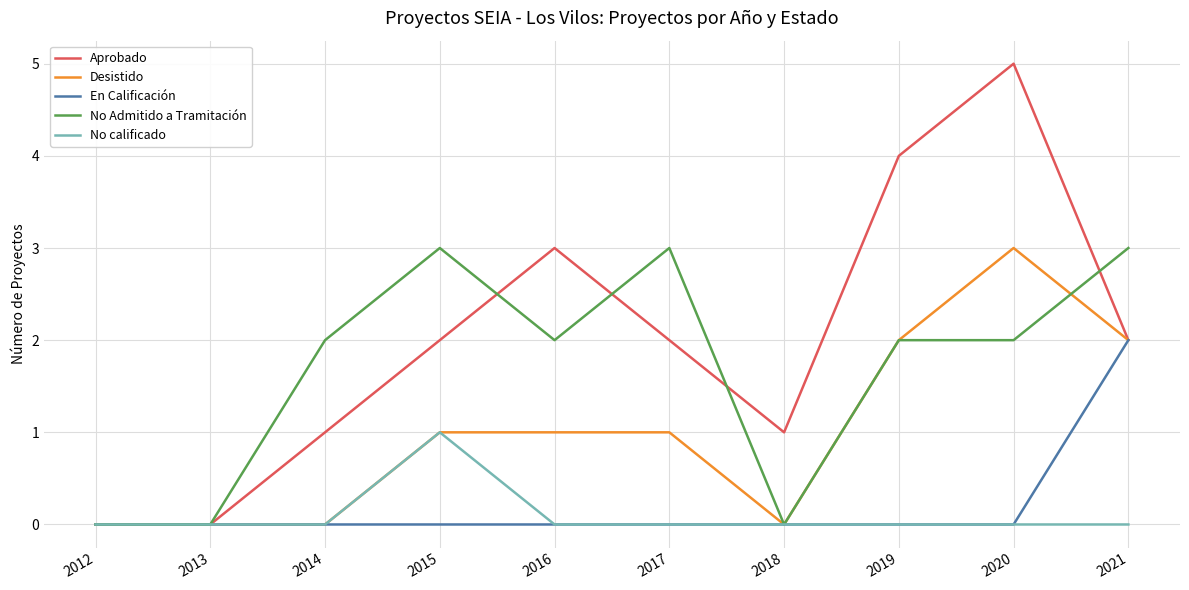

What are all the series names shown in the legend?

Aprobado, Desistido, En Calificación, No Admitido a Tramitación, No calificado